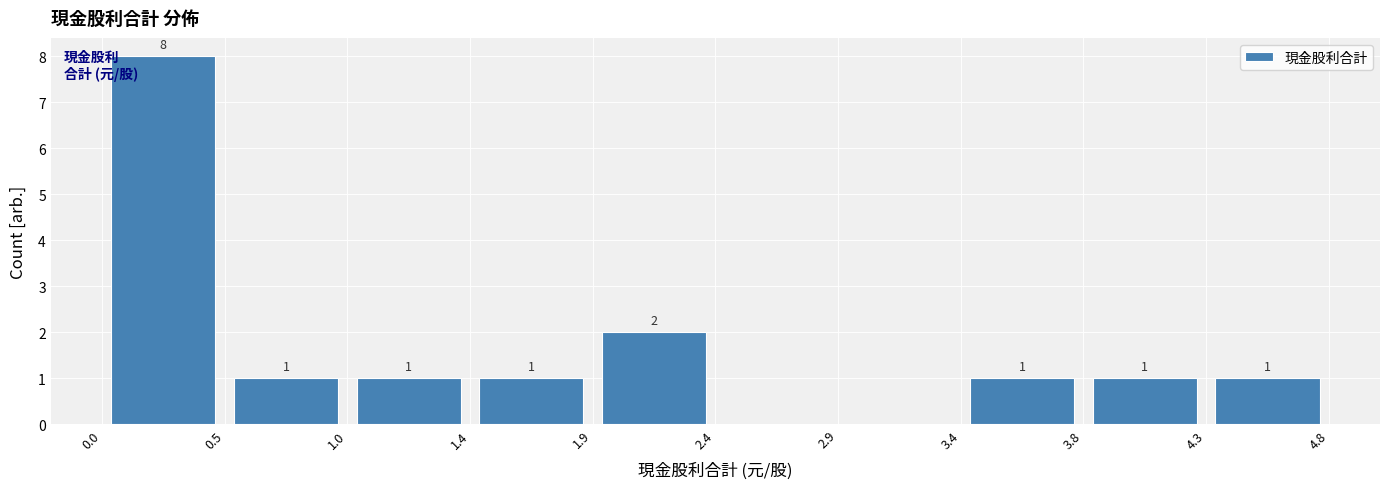

Which range on the x-axis has the tallest bar?

0.0 to 0.5